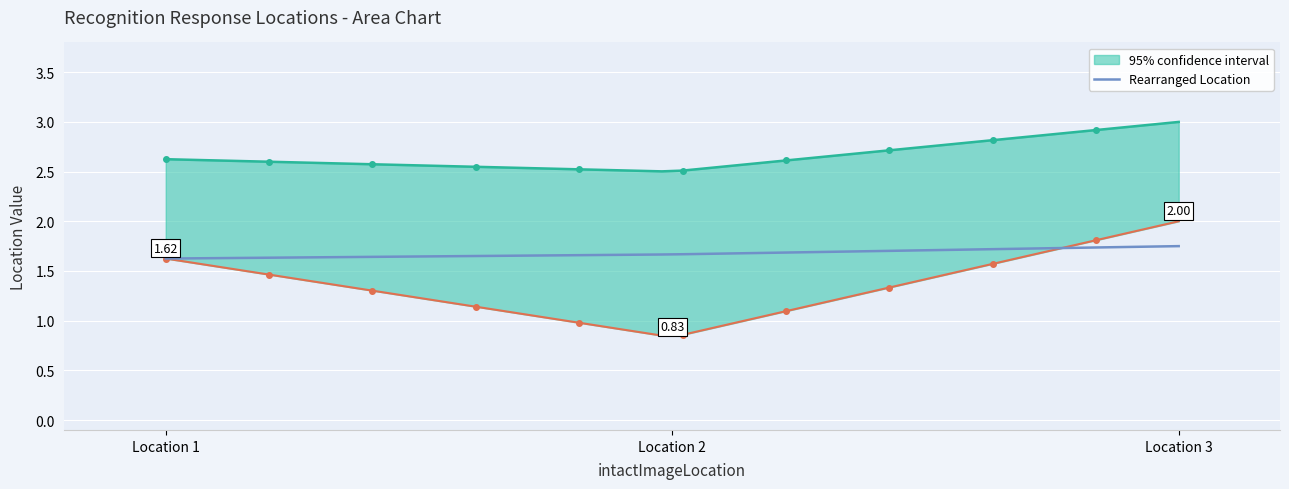

At which label is response_image_key_response closest to 1?

1